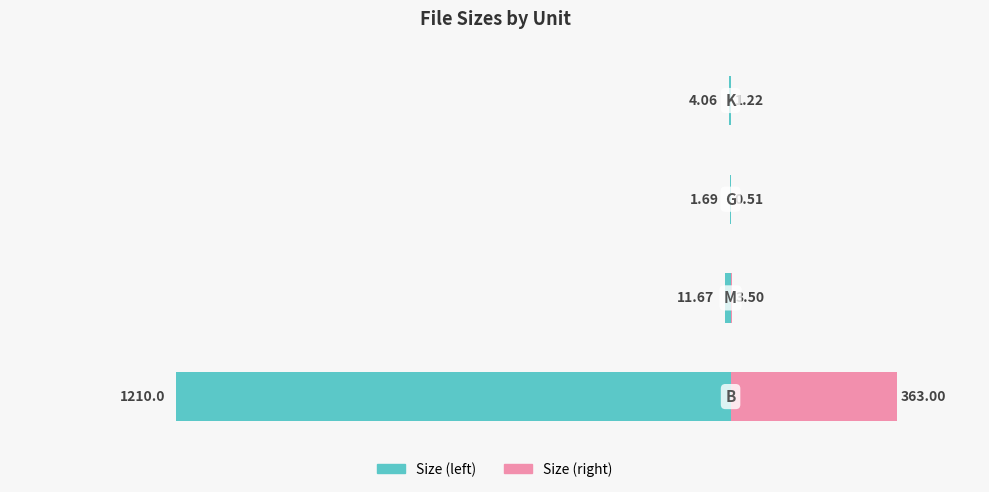

What is the value of the Size (left) bar at the 1st from the left?

-1210.0